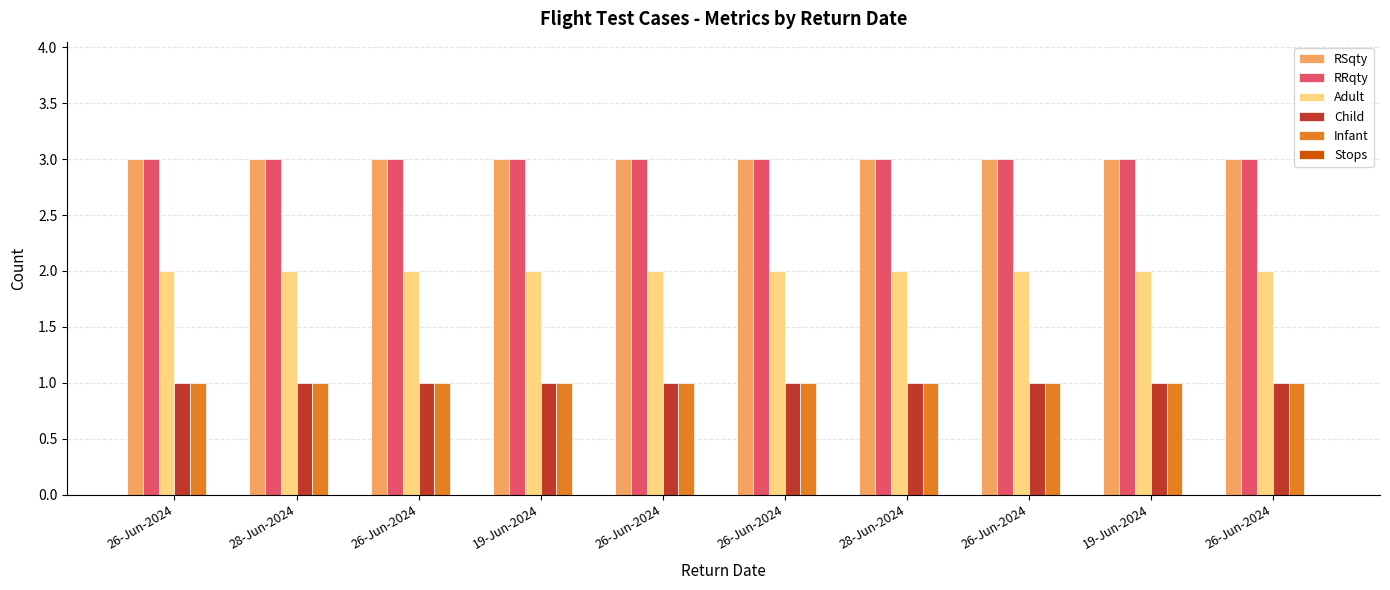

How many series are shown in this chart?

5